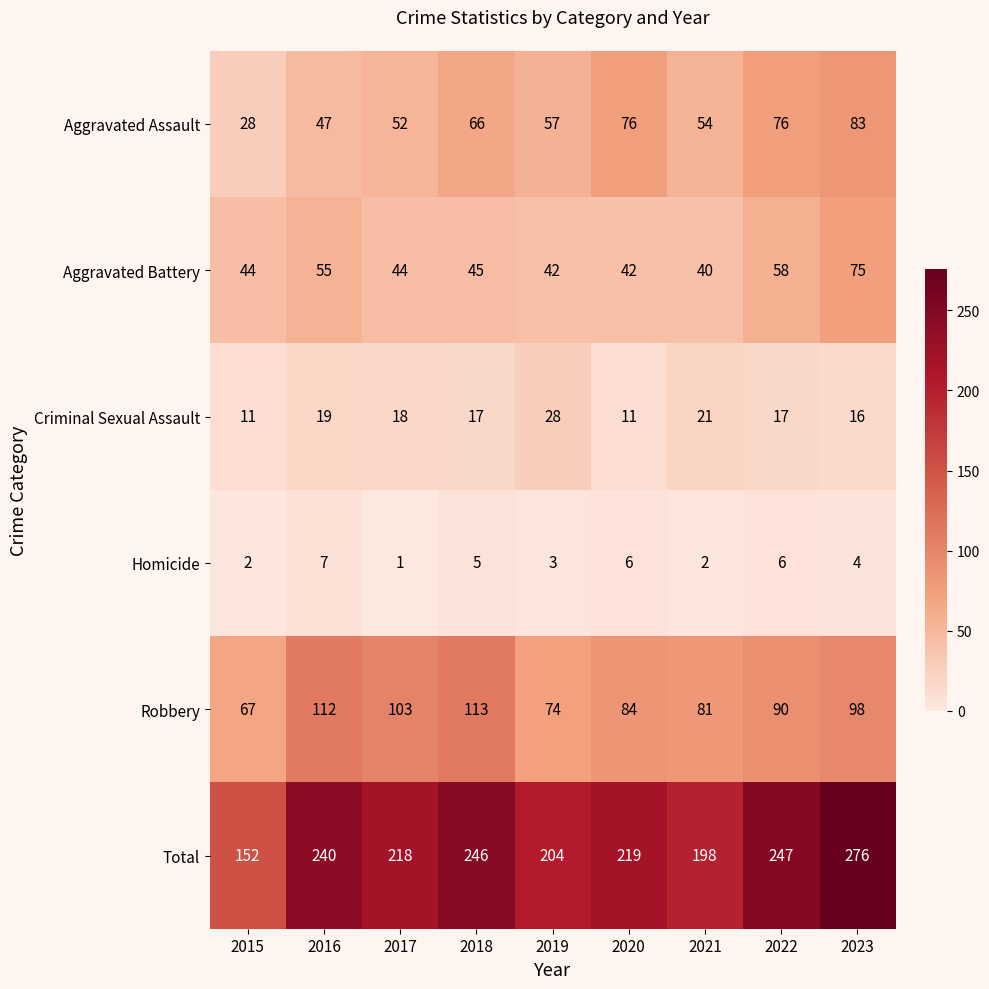

What is the difference between the maximum and minimum values in the Aggravated Assault series?

55